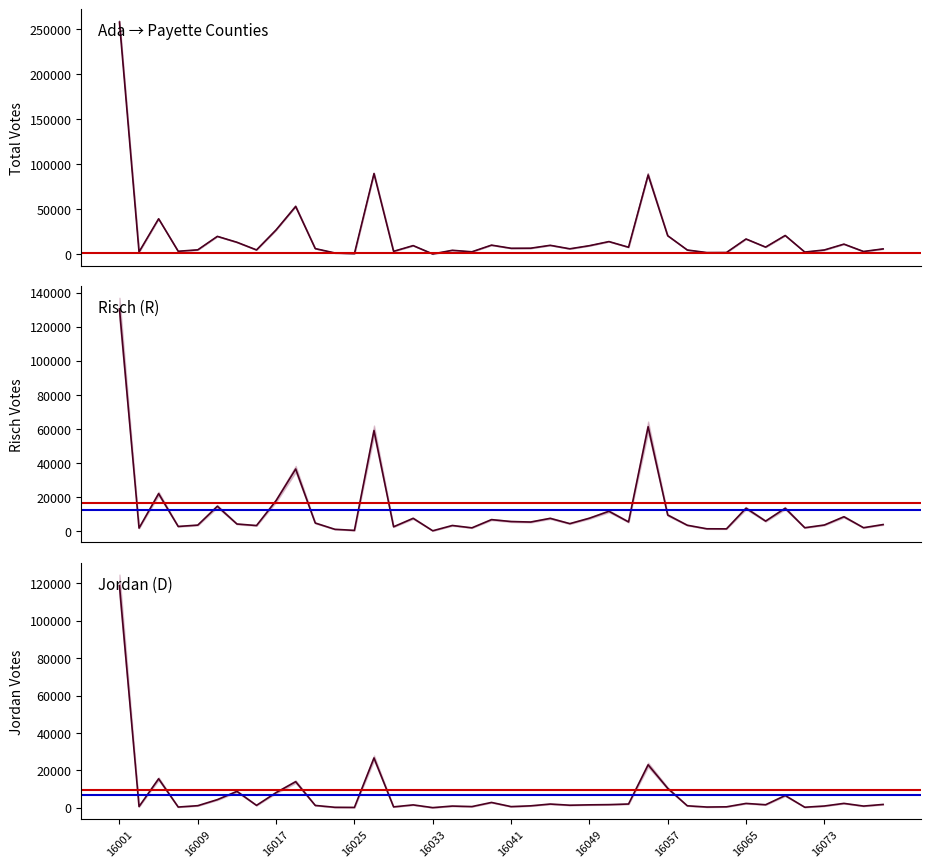

How many values in the results_jordanp series exceed 1508?

19